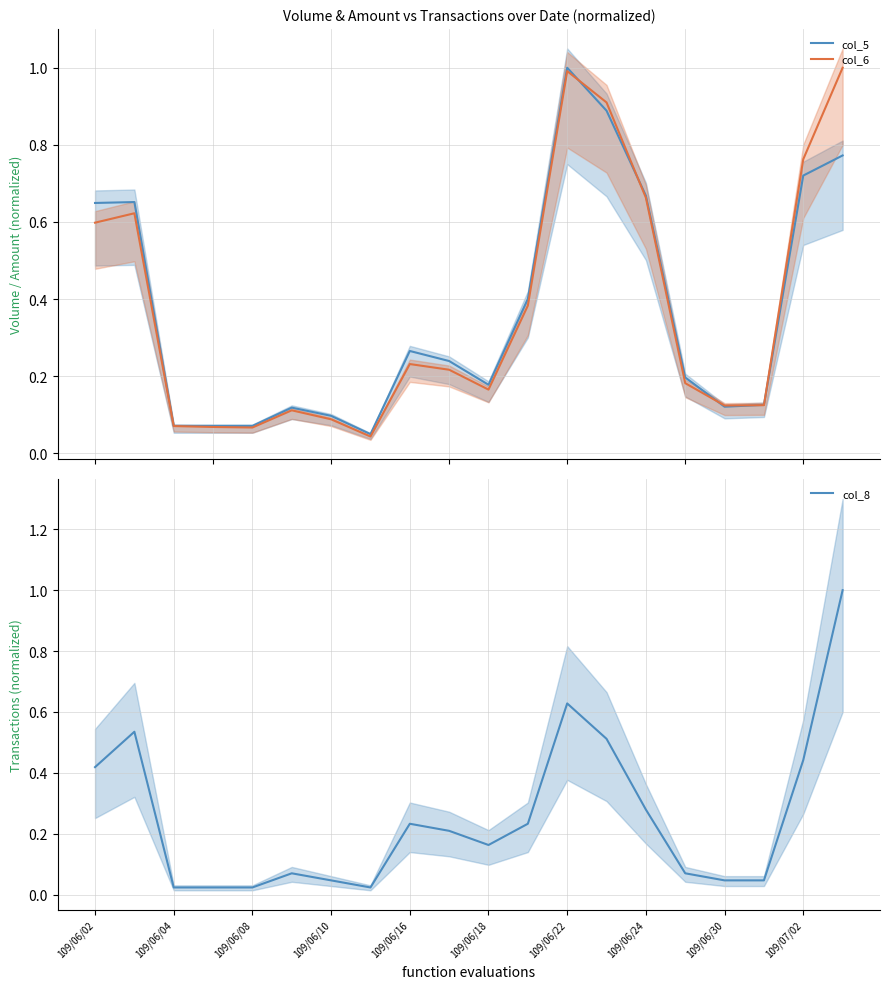

True or false: col_6 has more than 0 points higher than both neighbors.

True